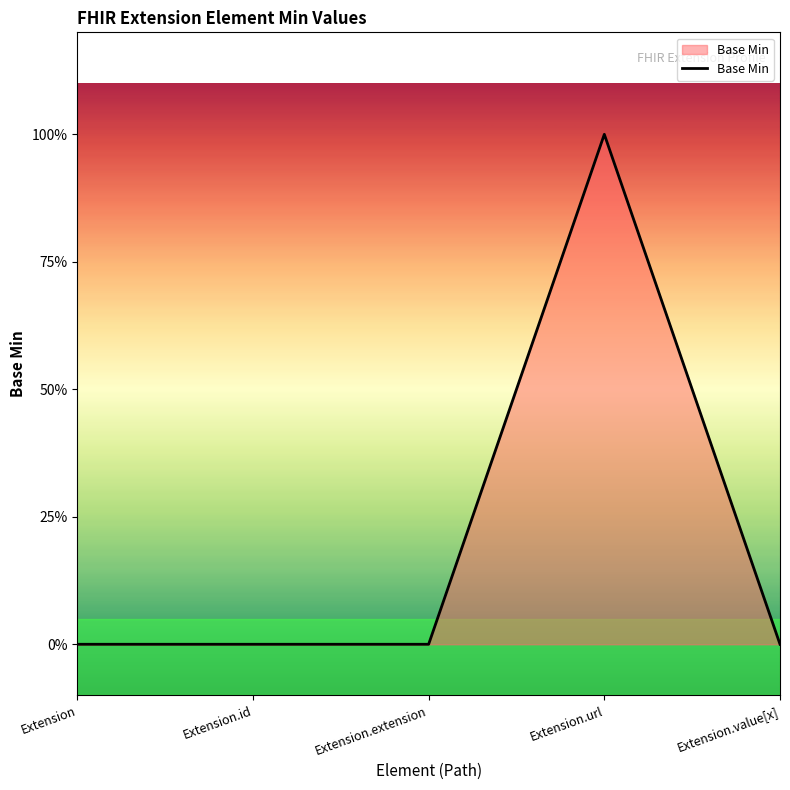

Does the chart have visible grid lines?

No